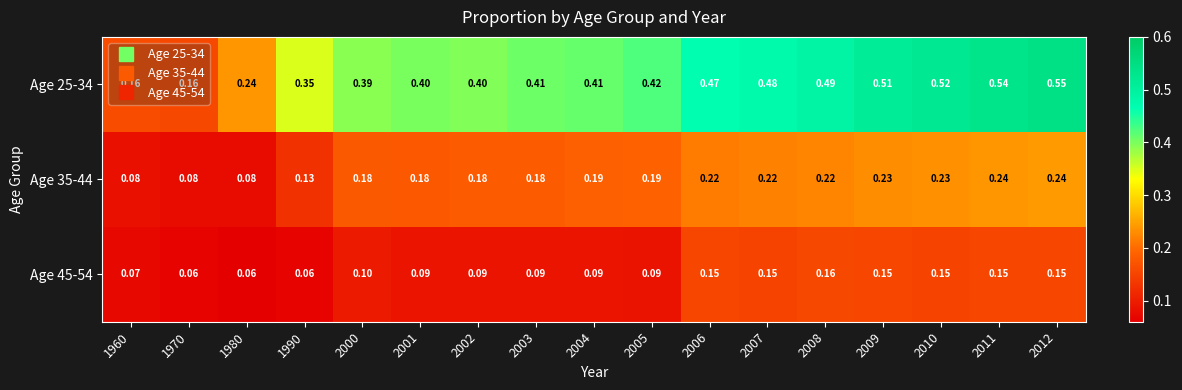

Which series changed the most between 2002 and 2006?

Age 25-34